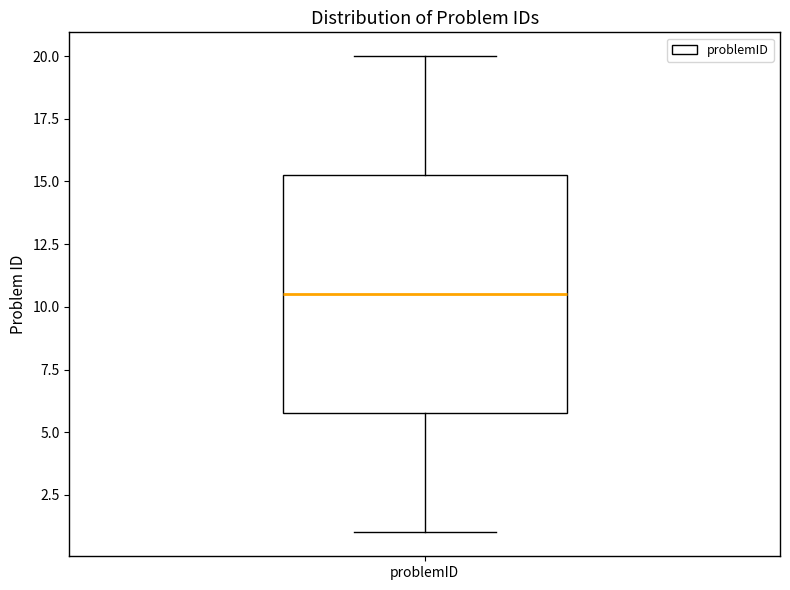

Transcribe this box plot: give where the median line is, the range the box spans, and where the two whiskers end, as read against the y-axis. The values are not printed on the chart, so give them approximately, as read against the axis.

median 10.5, box 6.0 to 15.5, whiskers 1.0 to 20.0